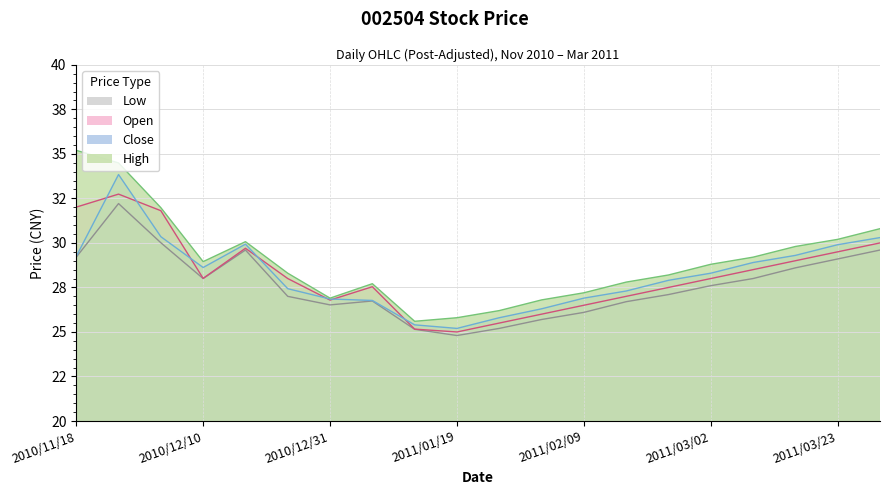

How many interior local valleys does the High series have?

3